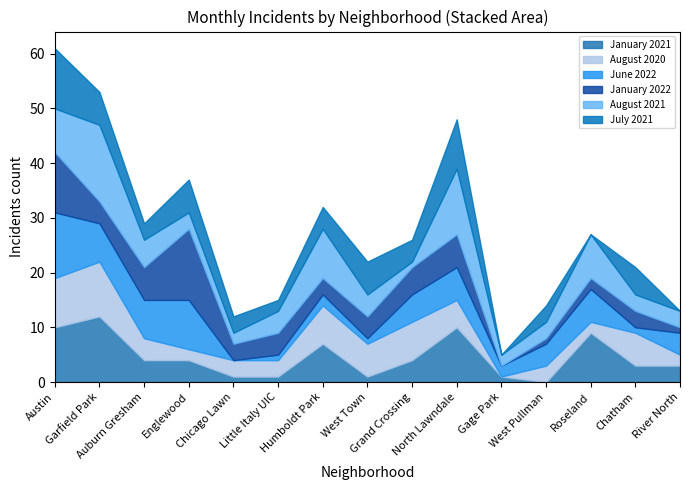

At which label does August 2021 first exceed 4?

Austin